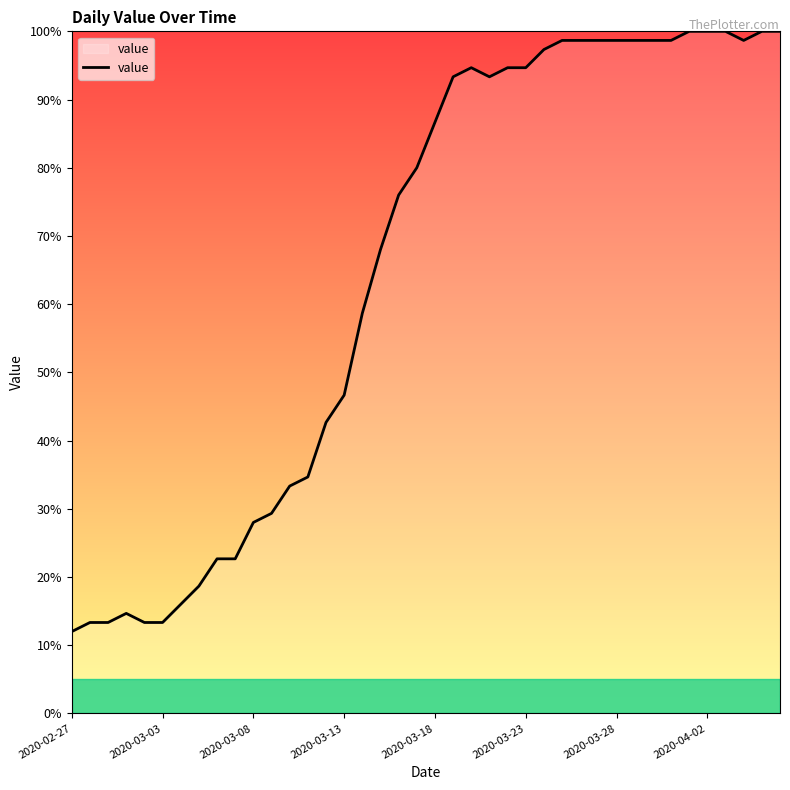

What is the smallest value displayed?

12.0